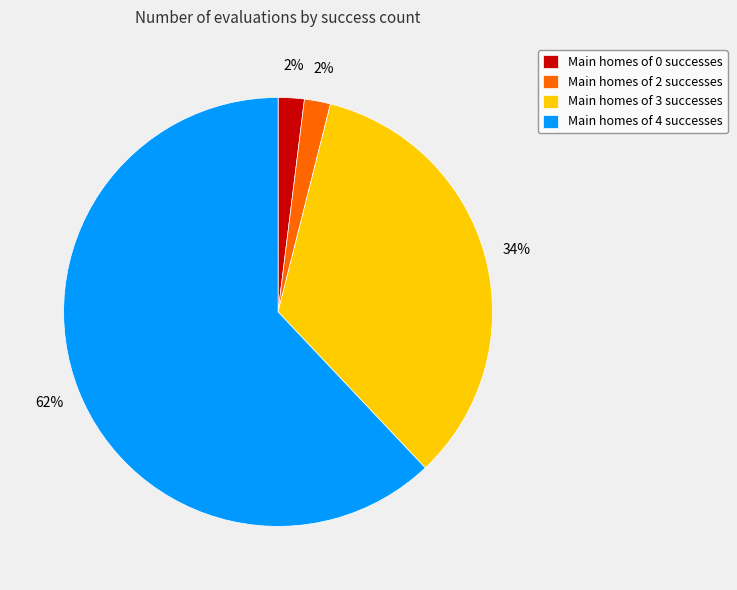

Count the number of slices in the pie.

4